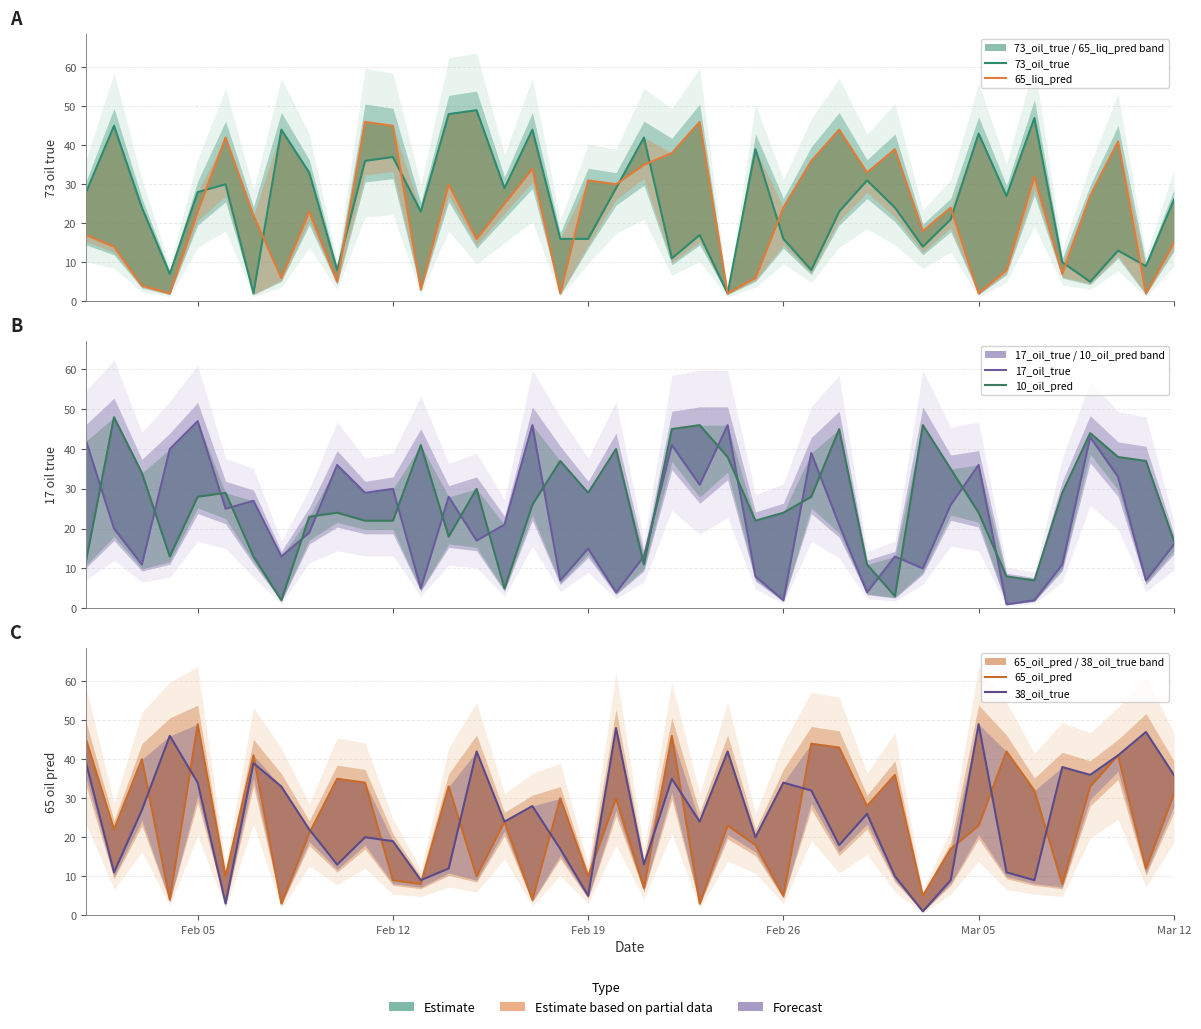

What is the value of the 73_oil_true point at the 1st from the left?

28